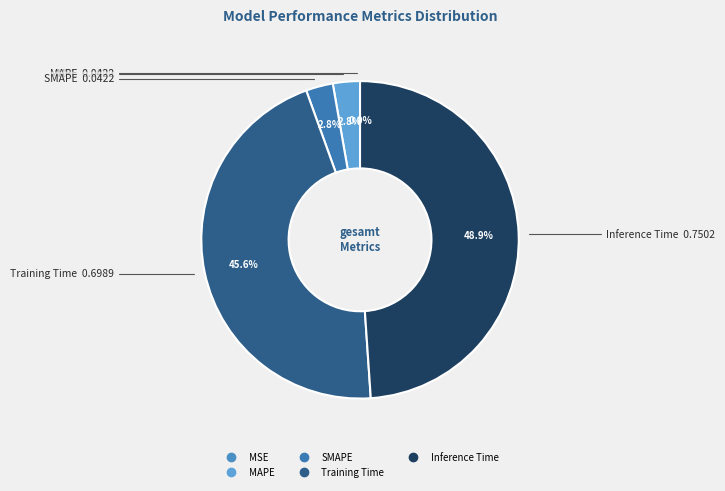

True or false: Inference Time accounts for 49% of the total.

True